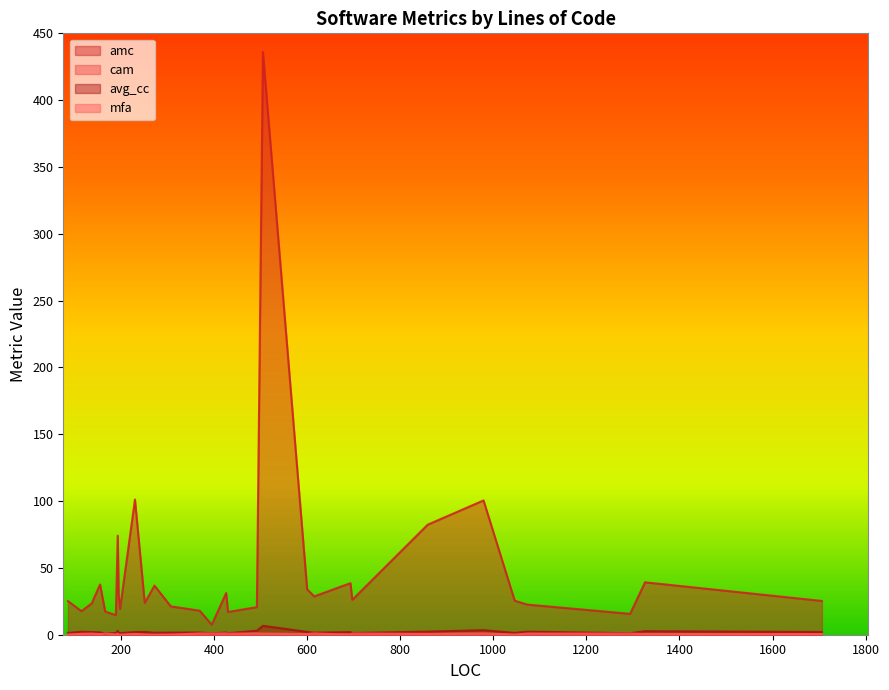

Which series has the largest total across all categories?

amc